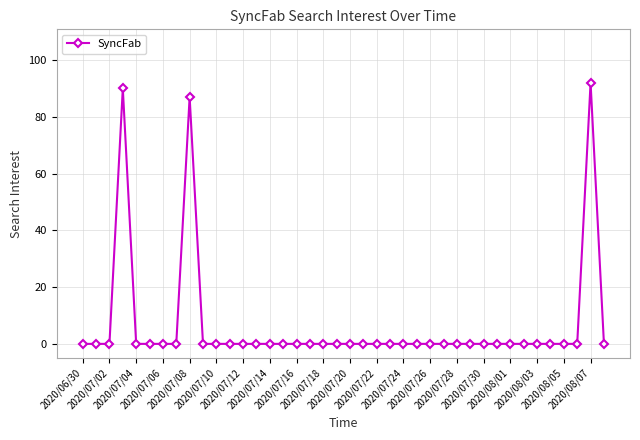

What is the value of the 4th point from the left?

90